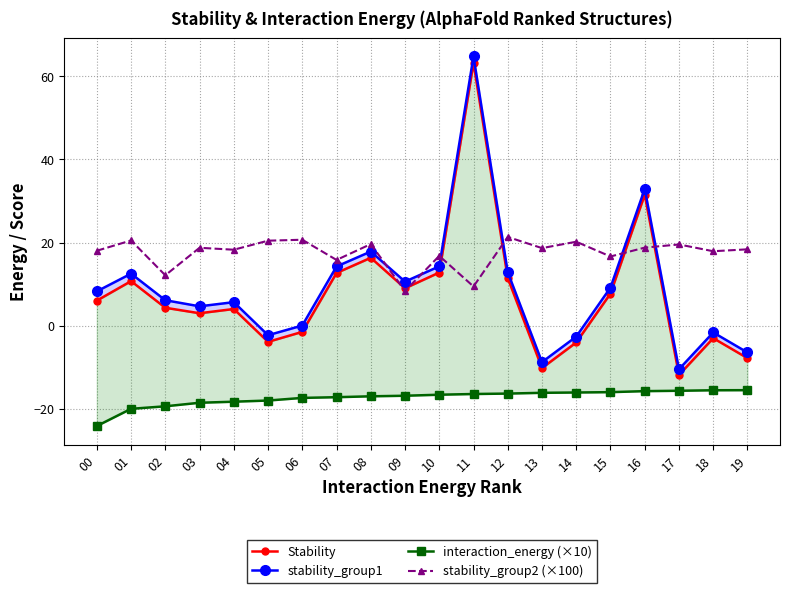

Reading right to left, transcribe all the data shown in this chart.

Stability: 19=-7.8	18=-3.0	17=-11.8	16=31.5	15=7.7	14=-4.0	13=-10.2	12=11.5	11=63.2	10=12.8	09=9.0	08=16.3	07=12.7	06=-1.5	05=-3.9	04=4.0	03=3.0	02=4.3	01=10.7	00=6.0
stability_group1: 19=-6.4	18=-1.6	17=-10.5	16=32.9	15=9.2	14=-2.6	13=-8.7	12=12.9	11=64.8	10=14.3	09=10.6	08=17.8	07=14.3	06=0.1	05=-2.3	04=5.7	03=4.7	02=6.1	01=12.5	00=8.3
interaction_energy (×10): 19=-15.5	18=-15.5	17=-15.6	16=-15.7	15=-16.0	14=-16.1	13=-16.1	12=-16.3	11=-16.4	10=-16.6	09=-16.8	08=-17.0	07=-17.2	06=-17.4	05=-18.0	04=-18.3	03=-18.5	02=-19.4	01=-20.0	00=-24.1
stability_group2 (×100): 19=18.4	18=17.9	17=19.5	16=18.8	15=16.7	14=20.2	13=18.7	12=21.3	11=9.4	10=16.8	09=8.4	08=19.6	07=15.8	06=20.7	05=20.5	04=18.3	03=18.7	02=12.1	01=20.5	00=18.0